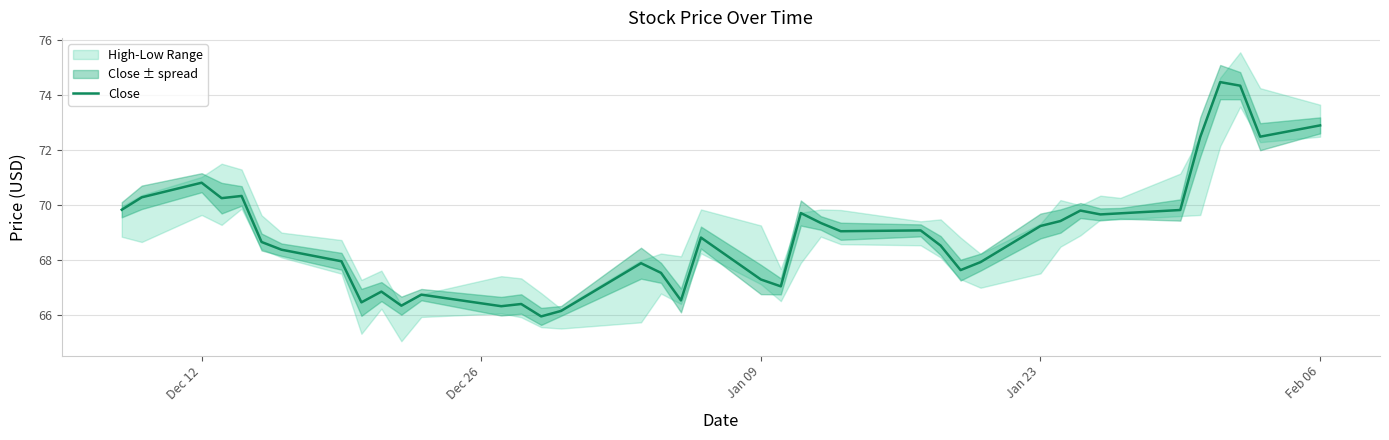

What is the lowest value of the Close series?

66.0